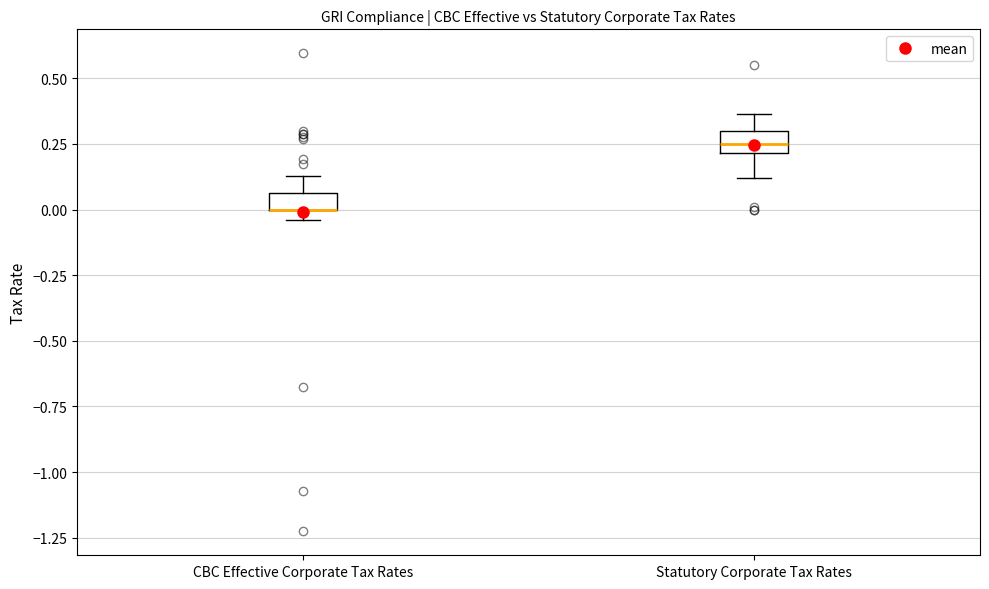

Where does the lower whisker of the box for Statutory Corporate Tax Rates end on the y-axis? The values are not printed on the chart, so give them approximately, as read against the axis.

0.10